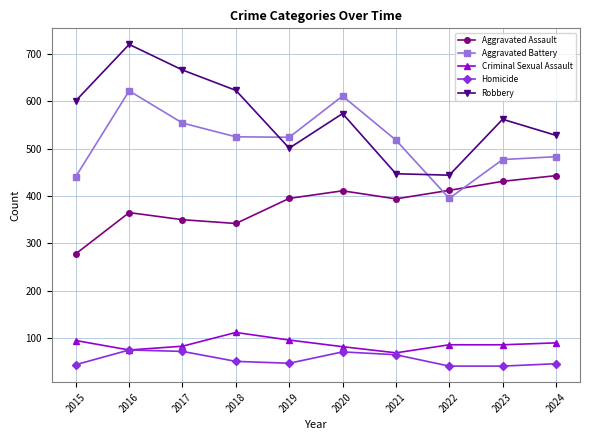

True or false: Aggravated Battery and Homicide intersect in this chart.

False